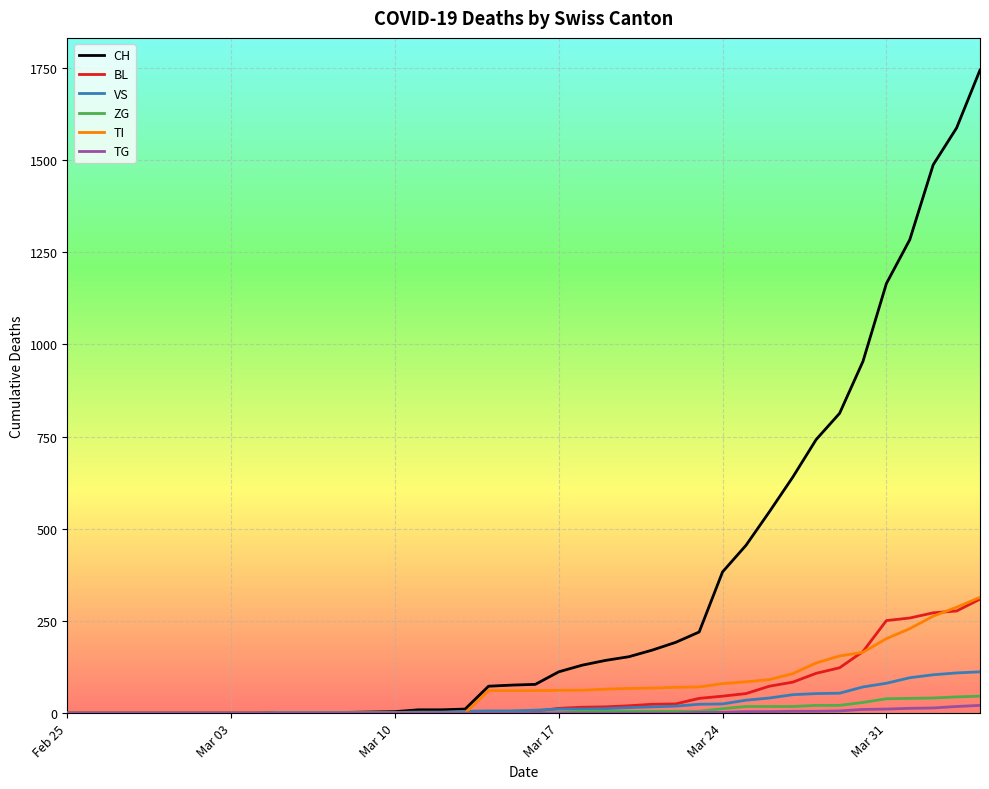

Does the chart display data point markers on the line(s)?

No